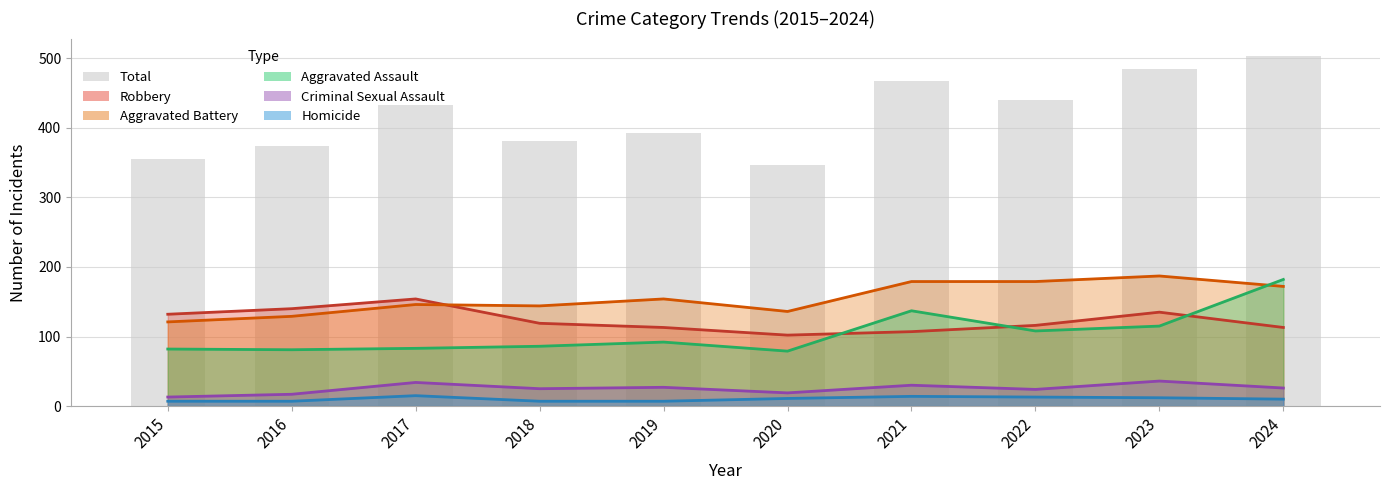

Is it true that the value at 2019 is 224?

False